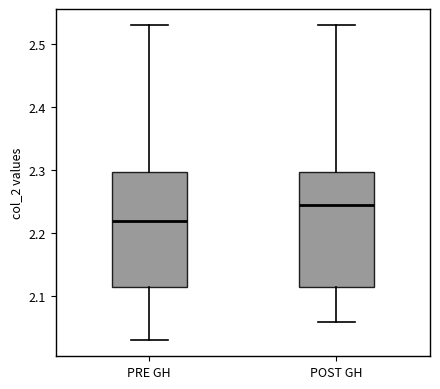

Reading left to right, read every box against the y-axis: the position of its median line, the range the box covers, and the ends of its whiskers. The values are not printed on the chart, so give them approximately, as read against the axis.

PRE GH: median 2.22, box 2.12 to 2.30, whiskers 2.03 to 2.53
POST GH: median 2.25, box 2.12 to 2.30, whiskers 2.06 to 2.53